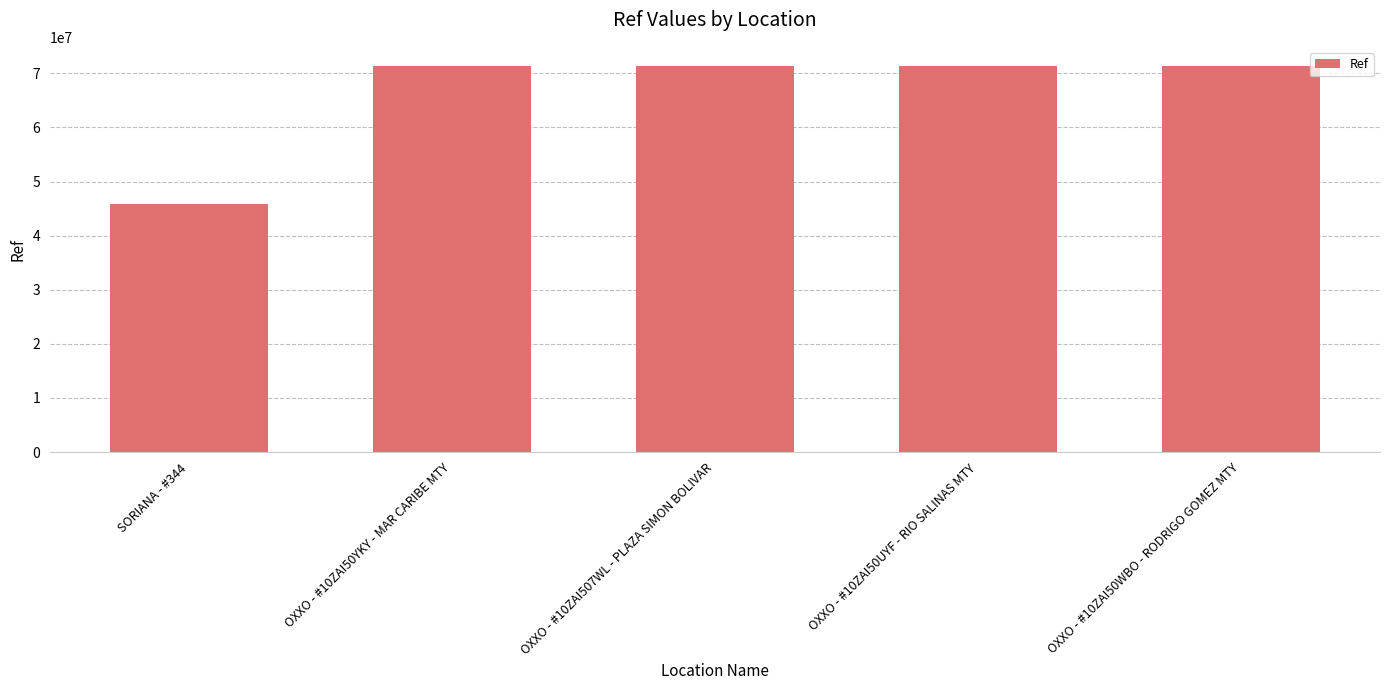

What is the label of the 1st bar from the right?

OXXO - #10ZAI50WBO - RODRIGO GOMEZ MTY